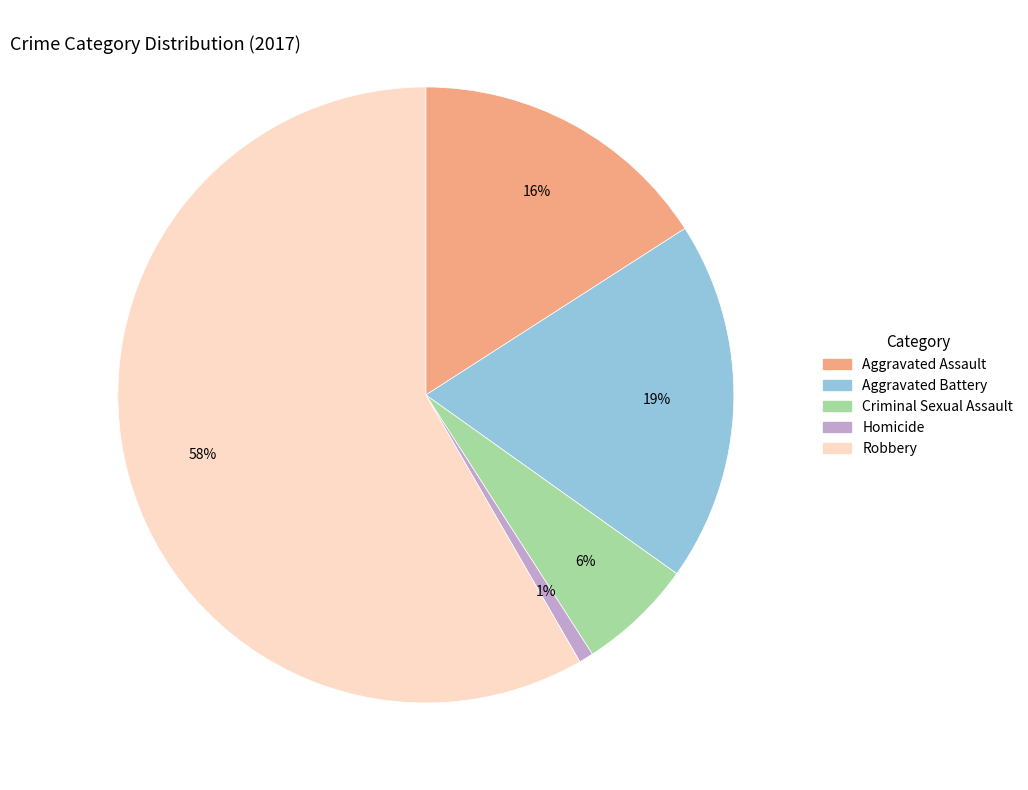

The Aggravated Battery slice represents 19% of the pie. True or false?

True